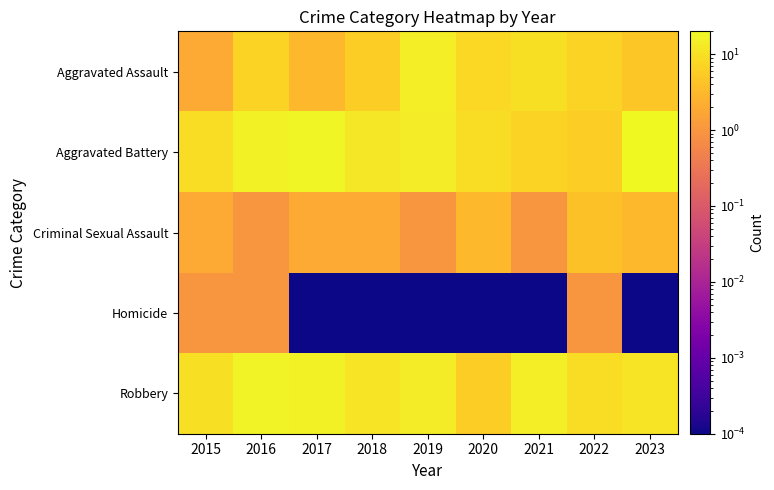

Reading right to left, list all the values displayed in this chart.

Aggravated Assault: 2023=5.0	2022=7.0	2021=10.0	2020=8.0	2019=15.0	2018=6.0	2017=3.0	2016=7.0	2015=2.0
Aggravated Battery: 2023=20.0	2022=6.0	2021=7.0	2020=9.0	2019=14.0	2018=12.0	2017=18.0	2016=16.0	2015=9.0
Criminal Sexual Assault: 2023=3.0	2022=4.0	2021=1.0	2020=3.0	2019=1.0	2018=2.0	2017=2.0	2016=1.0	2015=2.0
Homicide: 2023=0.0	2022=1.0	2021=0.0	2020=0.0	2019=0.0	2018=0.0	2017=0.0	2016=1.0	2015=1.0
Robbery: 2023=11.0	2022=9.0	2021=15.0	2020=6.0	2019=14.0	2018=11.0	2017=16.0	2016=17.0	2015=10.0